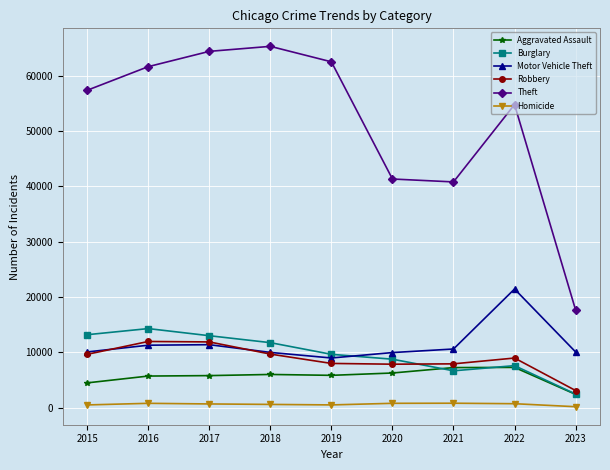

At how many categories does at least one series exceed 20576?

8